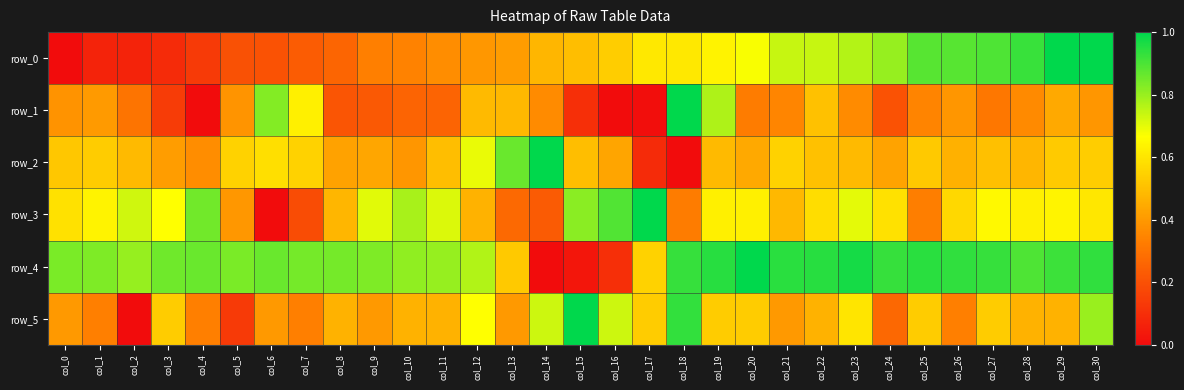

At how many categories does at least one series exceed 0?

31